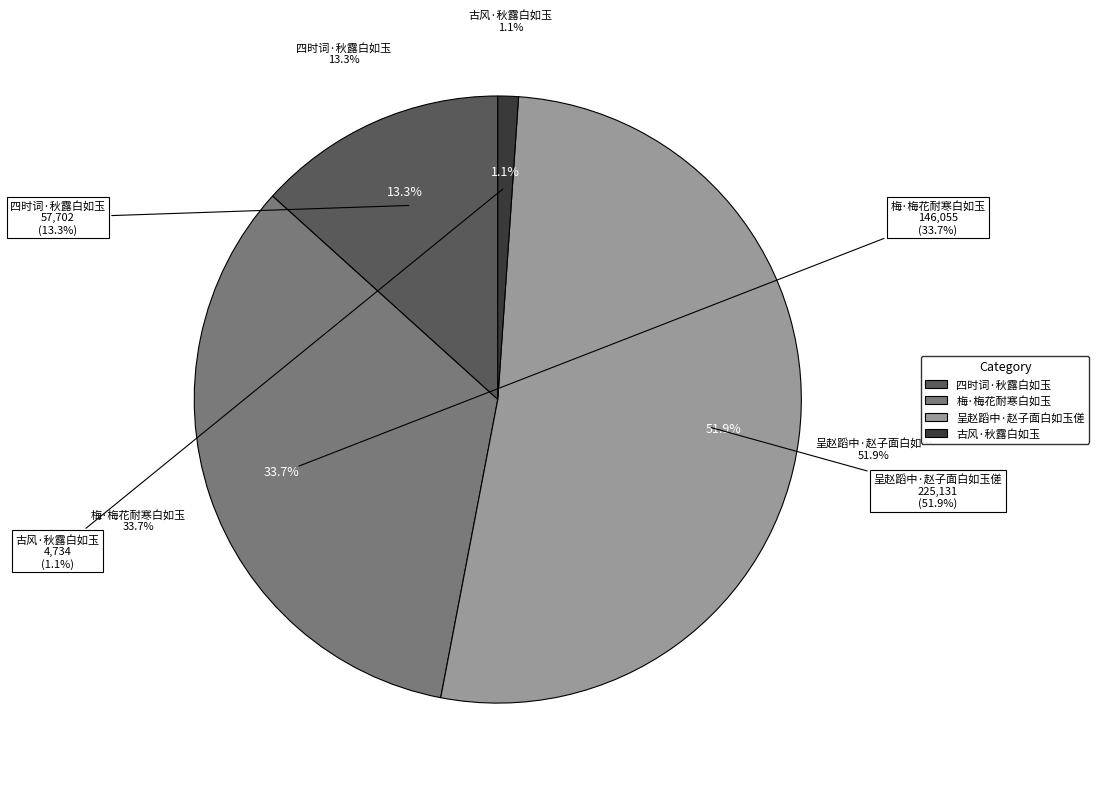

Is it true that 古风·秋露白如玉 is 1% of the pie?

True